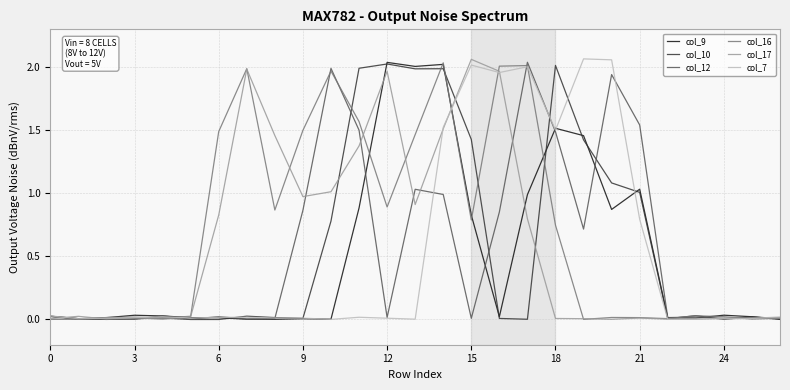

How many times do col_17 and col_9 cross each other?

7